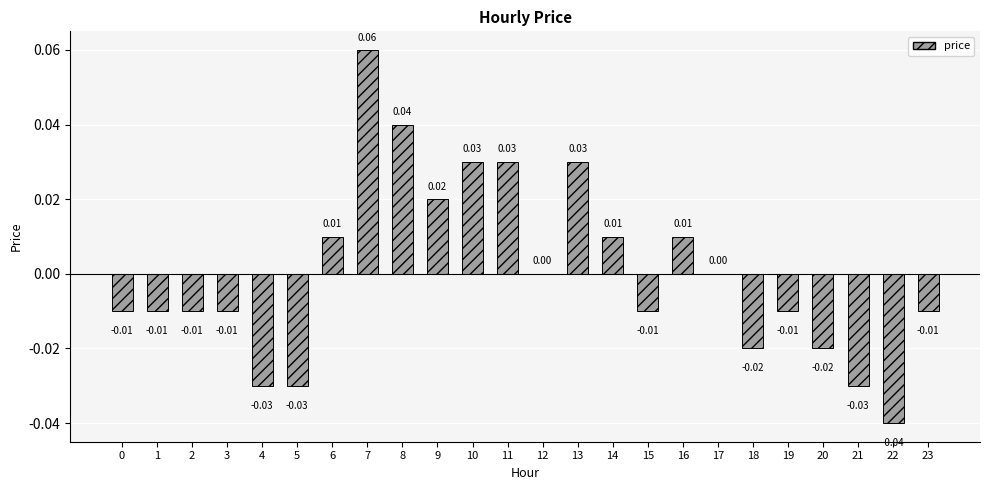

At which label does the data first exceed 0?

6